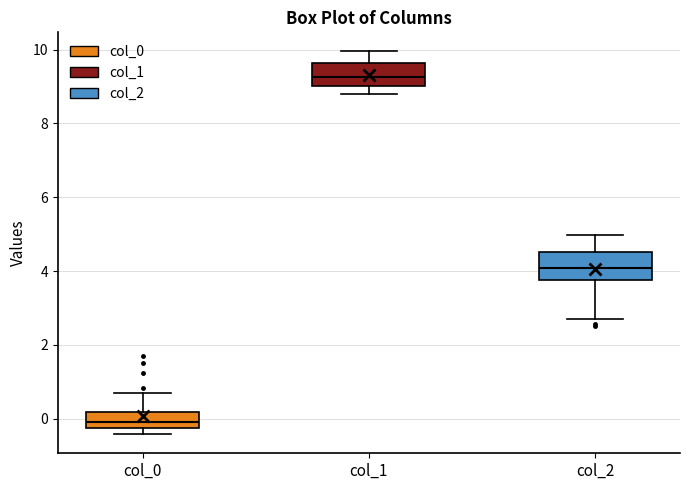

Reading left to right, transcribe this box plot: for each box, give where its median line is, the range the box spans, and where its two whiskers end, as read against the y-axis. The values are not printed on the chart, so give them approximately, as read against the axis.

col_0: median -0.2 (just above the box's lower edge), box -0.2 to 0.2, whiskers -0.4 to 0.6
col_1: median 9.2, box 9.0 to 9.6, whiskers 8.8 to 10.0
col_2: median 4.0, box 3.8 to 4.6, whiskers 2.6 to 5.0